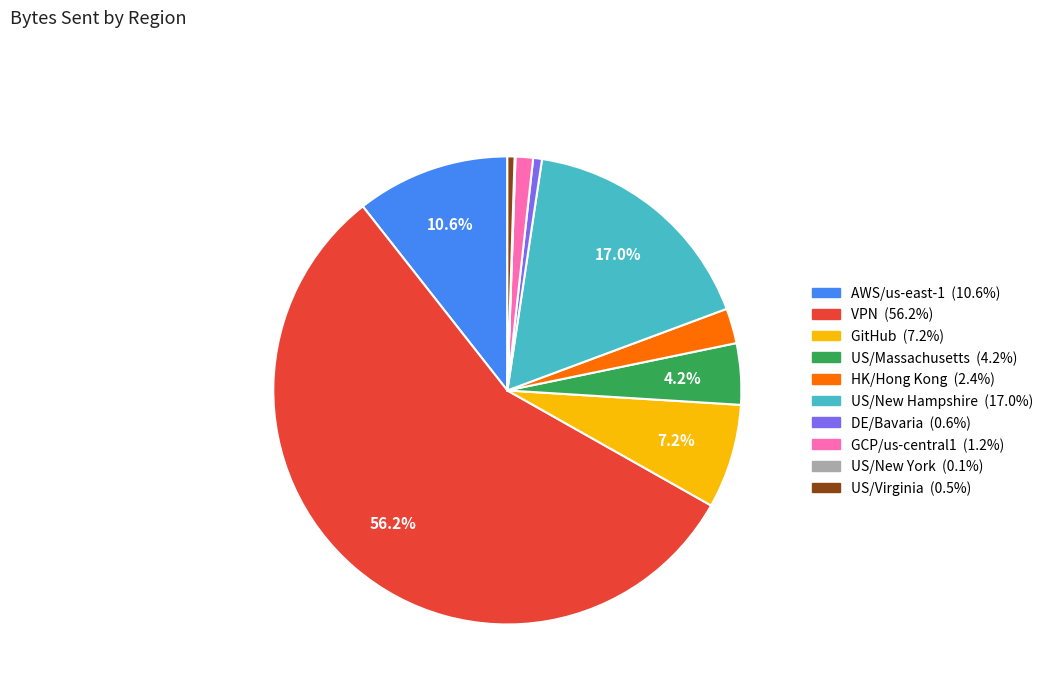

Between AWS/us-east-1 and US/Massachusetts, which is larger?

AWS/us-east-1